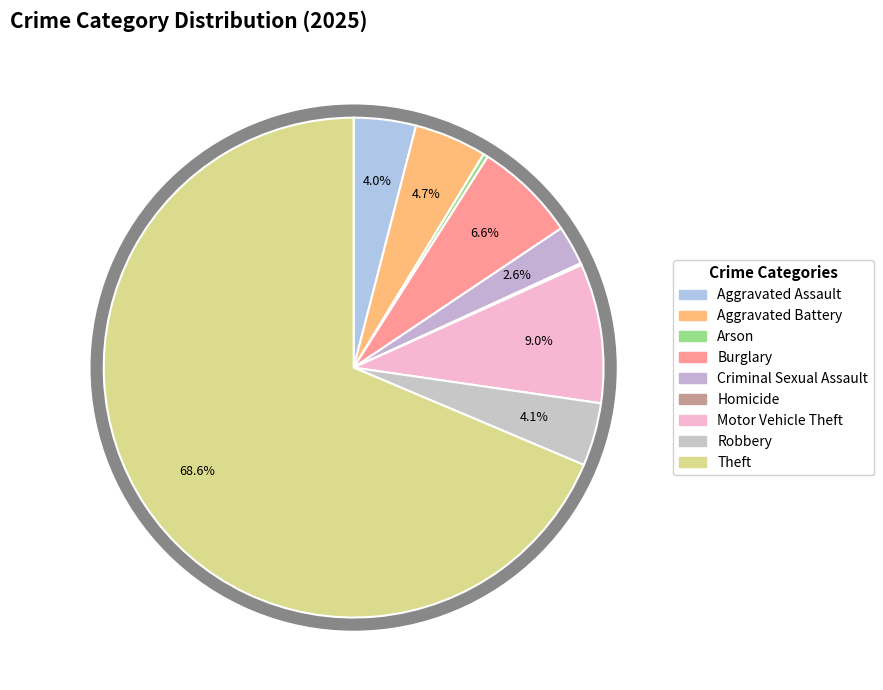

Combined, what portion of the pie is Arson and Aggravated Battery?

5.0%